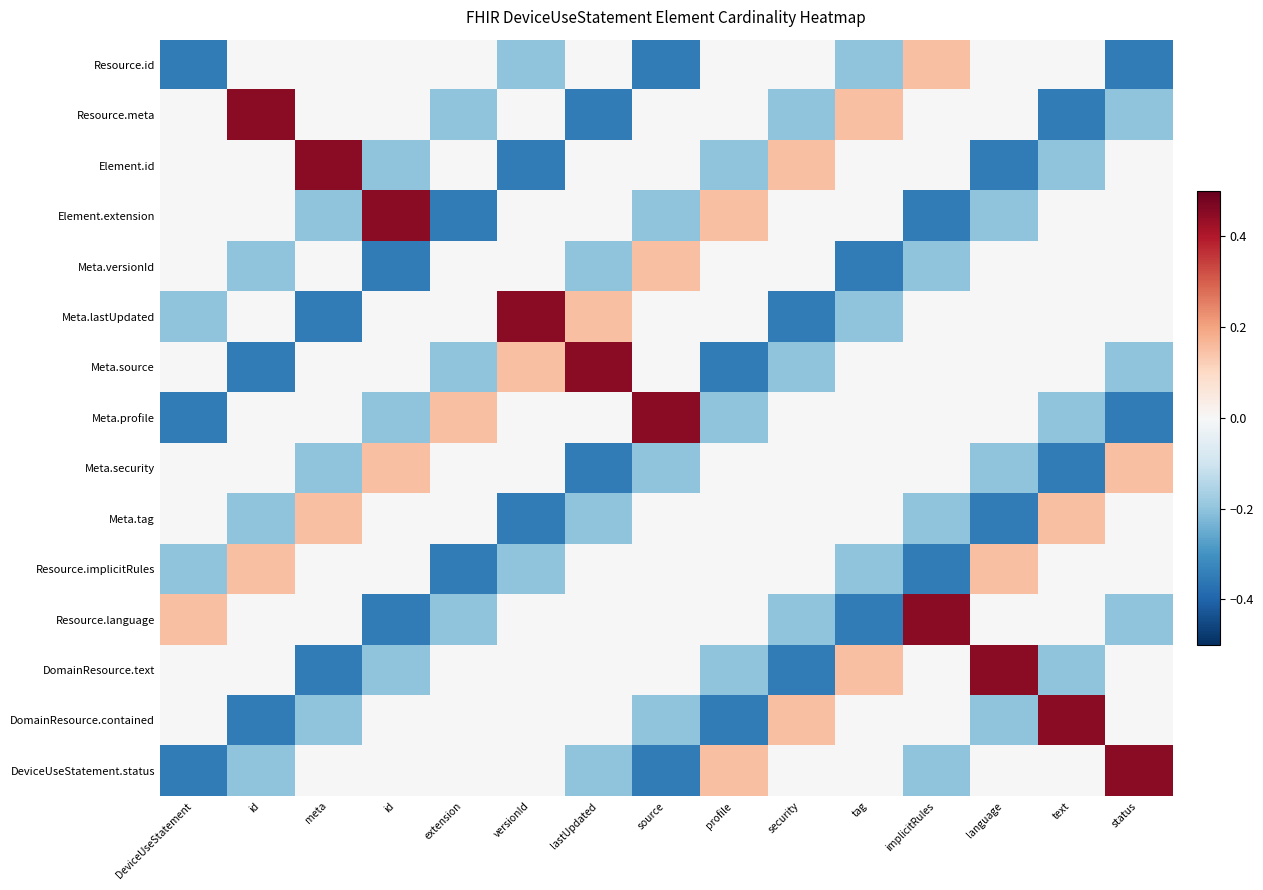

Between meta and extension, which series saw the biggest shift?

Element.id